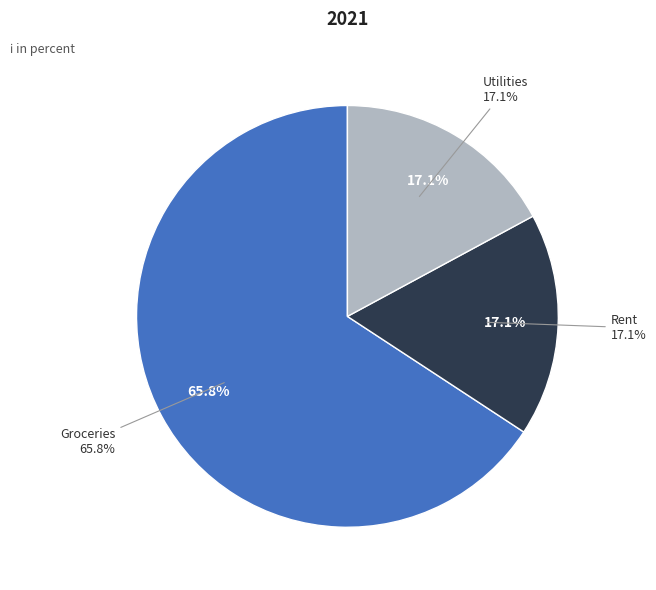

What is the smallest slice in the pie chart?

Rent